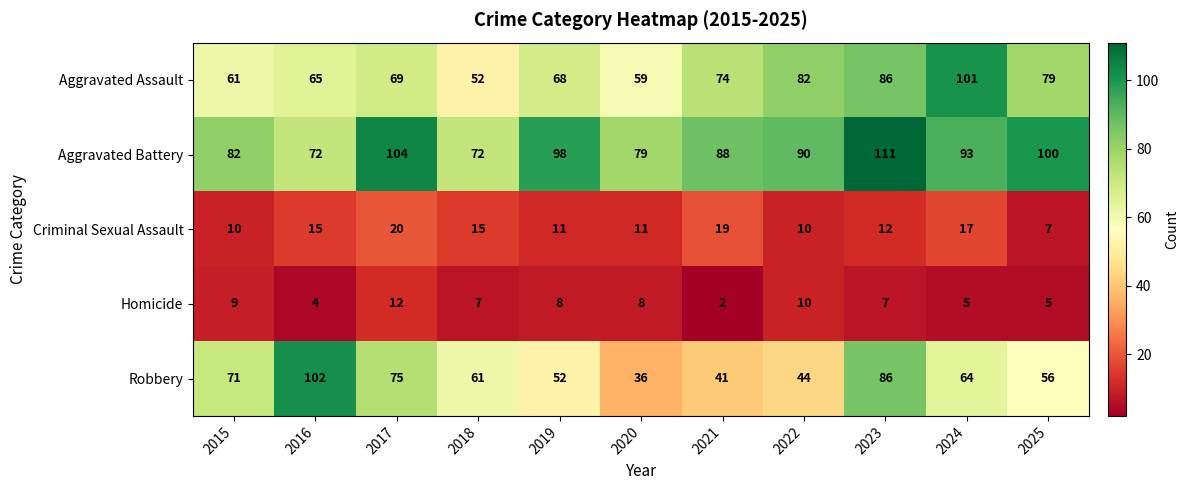

At 2016, list the series in order from largest to smallest.

Robbery, Aggravated Battery, Aggravated Assault, Criminal Sexual Assault, Homicide